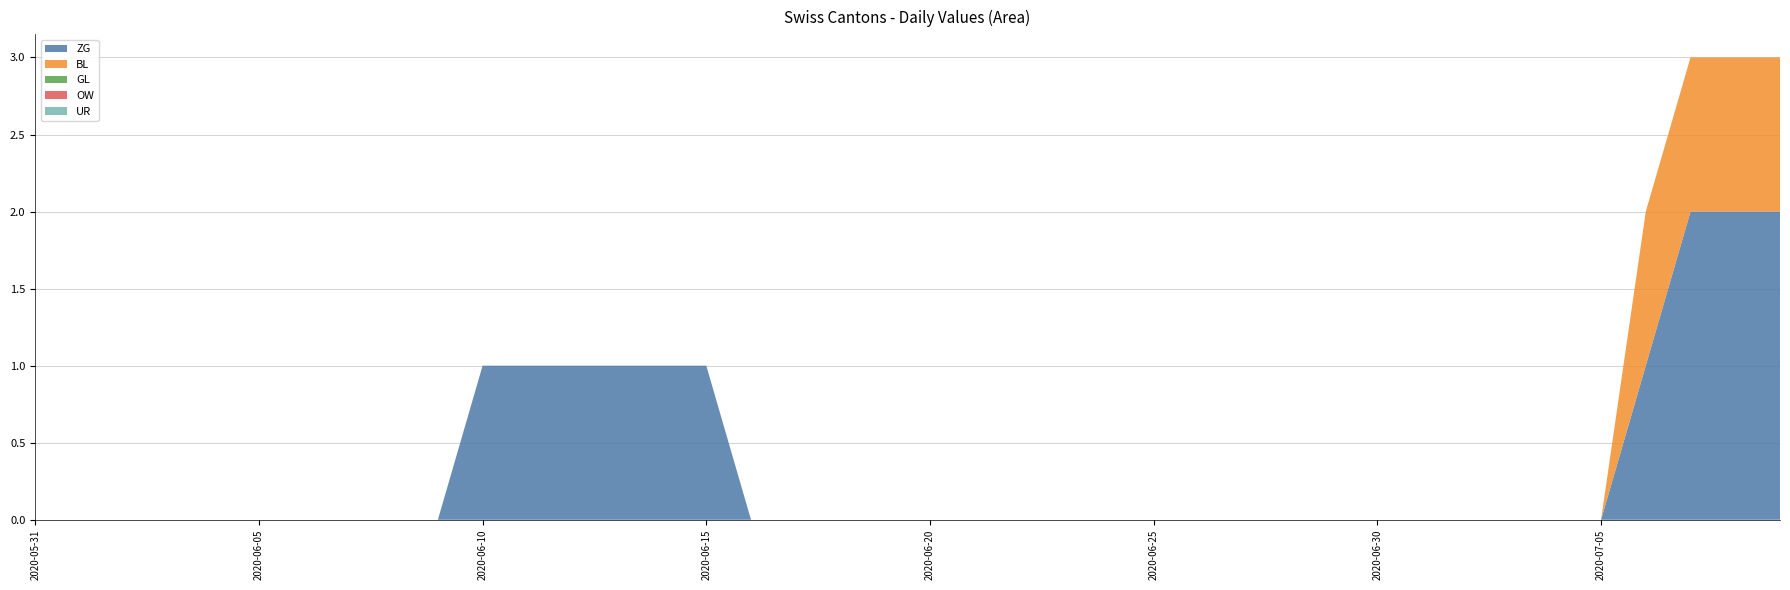

Reading right to left, transcribe all the data shown in this chart.

ZG: 2020-07-09=2	2020-07-08=2	2020-07-07=2	2020-07-06=1	2020-07-05=0	2020-07-04=0	2020-07-03=0	2020-07-02=0	2020-07-01=0	2020-06-30=0	2020-06-29=0	2020-06-28=0	2020-06-27=0	2020-06-26=0	2020-06-25=0	2020-06-24=0	2020-06-23=0	2020-06-22=0	2020-06-21=0	2020-06-20=0	2020-06-19=0	2020-06-18=0	2020-06-17=0	2020-06-16=0	2020-06-15=1	2020-06-14=1	2020-06-13=1	2020-06-12=1	2020-06-11=1	2020-06-10=1	2020-06-09=0	2020-06-08=0	2020-06-07=0	2020-06-06=0	2020-06-05=0	2020-06-04=0	2020-06-03=0	2020-06-02=0	2020-06-01=0	2020-05-31=0
BL: 2020-07-09=1	2020-07-08=1	2020-07-07=1	2020-07-06=1	2020-07-05=0	2020-07-04=0	2020-07-03=0	2020-07-02=0	2020-07-01=0	2020-06-30=0	2020-06-29=0	2020-06-28=0	2020-06-27=0	2020-06-26=0	2020-06-25=0	2020-06-24=0	2020-06-23=0	2020-06-22=0	2020-06-21=0	2020-06-20=0	2020-06-19=0	2020-06-18=0	2020-06-17=0	2020-06-16=0	2020-06-15=0	2020-06-14=0	2020-06-13=0	2020-06-12=0	2020-06-11=0	2020-06-10=0	2020-06-09=0	2020-06-08=0	2020-06-07=0	2020-06-06=0	2020-06-05=0	2020-06-04=0	2020-06-03=0	2020-06-02=0	2020-06-01=0	2020-05-31=0
GL: 2020-07-09=0	2020-07-08=0	2020-07-07=0	2020-07-06=0	2020-07-05=0	2020-07-04=0	2020-07-03=0	2020-07-02=0	2020-07-01=0	2020-06-30=0	2020-06-29=0	2020-06-28=0	2020-06-27=0	2020-06-26=0	2020-06-25=0	2020-06-24=0	2020-06-23=0	2020-06-22=0	2020-06-21=0	2020-06-20=0	2020-06-19=0	2020-06-18=0	2020-06-17=0	2020-06-16=0	2020-06-15=0	2020-06-14=0	2020-06-13=0	2020-06-12=0	2020-06-11=0	2020-06-10=0	2020-06-09=0	2020-06-08=0	2020-06-07=0	2020-06-06=0	2020-06-05=0	2020-06-04=0	2020-06-03=0	2020-06-02=0	2020-06-01=0	2020-05-31=0
OW: 2020-07-09=0	2020-07-08=0	2020-07-07=0	2020-07-06=0	2020-07-05=0	2020-07-04=0	2020-07-03=0	2020-07-02=0	2020-07-01=0	2020-06-30=0	2020-06-29=0	2020-06-28=0	2020-06-27=0	2020-06-26=0	2020-06-25=0	2020-06-24=0	2020-06-23=0	2020-06-22=0	2020-06-21=0	2020-06-20=0	2020-06-19=0	2020-06-18=0	2020-06-17=0	2020-06-16=0	2020-06-15=0	2020-06-14=0	2020-06-13=0	2020-06-12=0	2020-06-11=0	2020-06-10=0	2020-06-09=0	2020-06-08=0	2020-06-07=0	2020-06-06=0	2020-06-05=0	2020-06-04=0	2020-06-03=0	2020-06-02=0	2020-06-01=0	2020-05-31=0
UR: 2020-07-09=0	2020-07-08=0	2020-07-07=0	2020-07-06=0	2020-07-05=0	2020-07-04=0	2020-07-03=0	2020-07-02=0	2020-07-01=0	2020-06-30=0	2020-06-29=0	2020-06-28=0	2020-06-27=0	2020-06-26=0	2020-06-25=0	2020-06-24=0	2020-06-23=0	2020-06-22=0	2020-06-21=0	2020-06-20=0	2020-06-19=0	2020-06-18=0	2020-06-17=0	2020-06-16=0	2020-06-15=0	2020-06-14=0	2020-06-13=0	2020-06-12=0	2020-06-11=0	2020-06-10=0	2020-06-09=0	2020-06-08=0	2020-06-07=0	2020-06-06=0	2020-06-05=0	2020-06-04=0	2020-06-03=0	2020-06-02=0	2020-06-01=0	2020-05-31=0